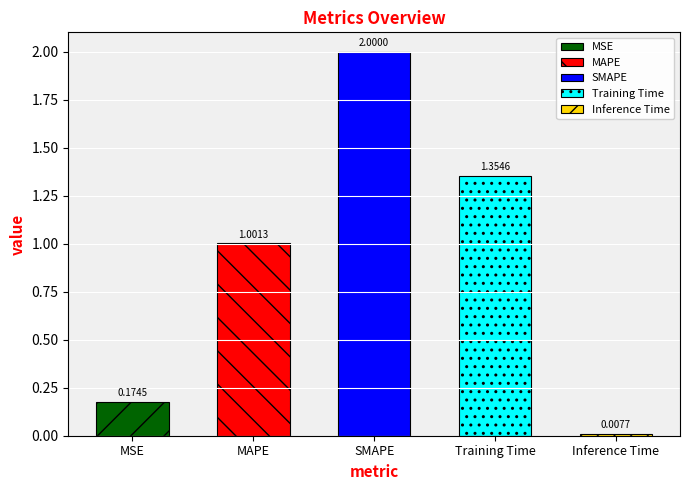

What position from the right is Training Time?

2